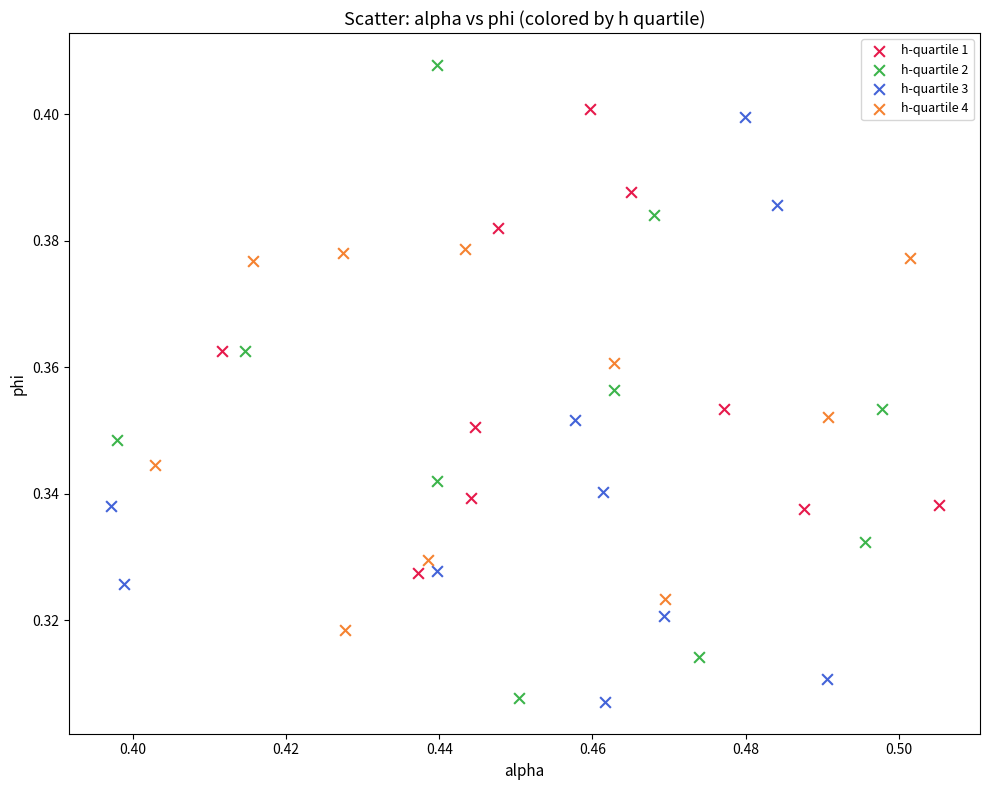

Which series reaches the maximum Y coordinate?

h-quartile 2